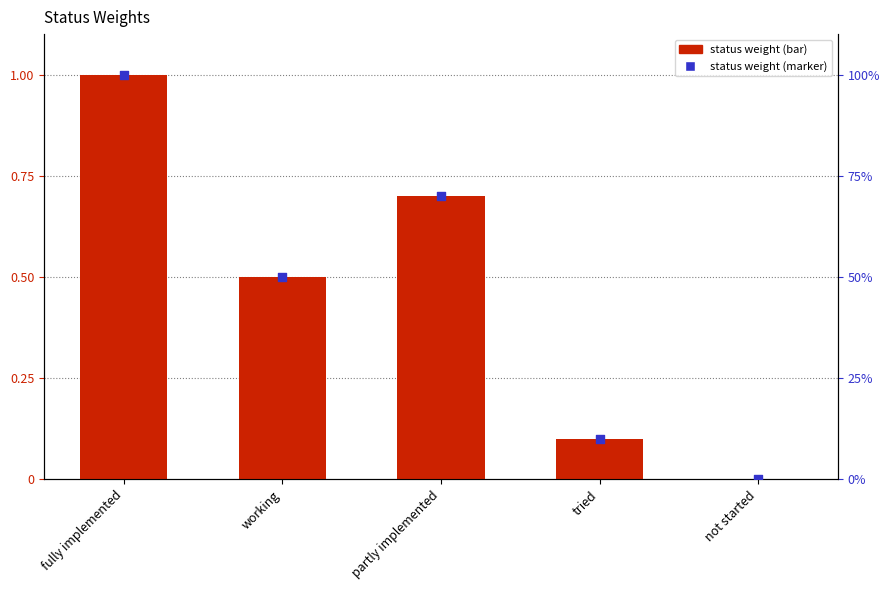

At which category is the sum across all series the highest?

fully implemented